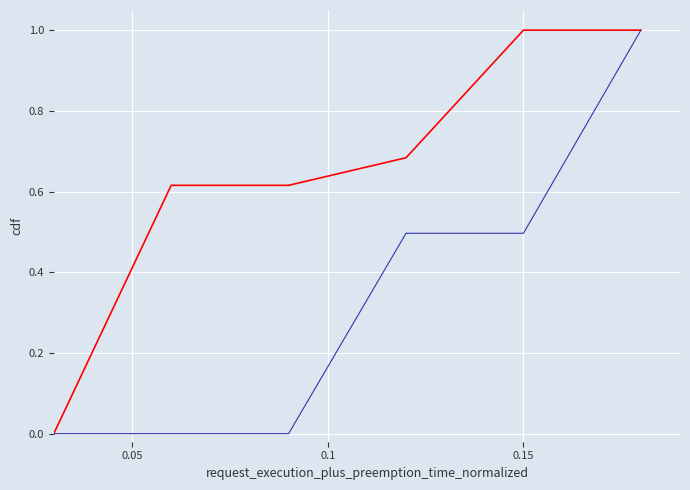

What is the maximum value shown in the chart?

1.0